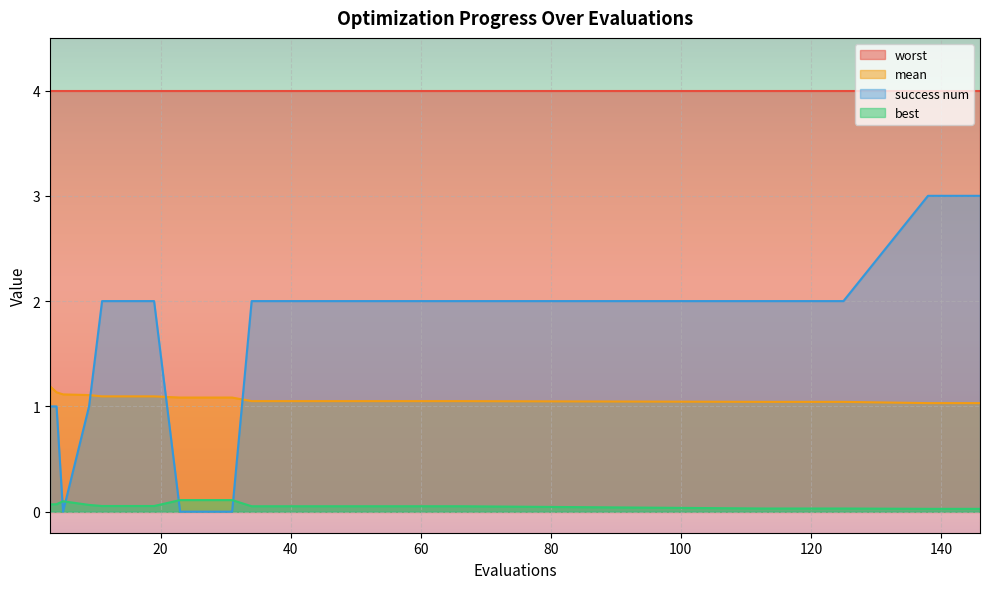

How many distinct data groups are displayed?

4